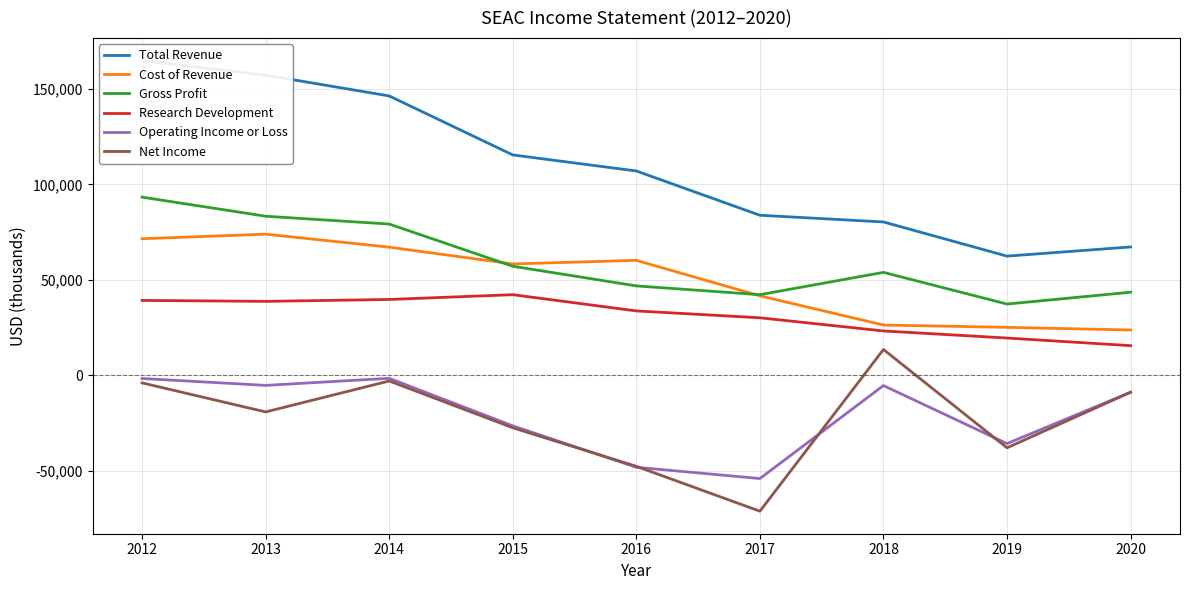

What is the value of the Cost of Revenue point at the 5th from the left?

60200